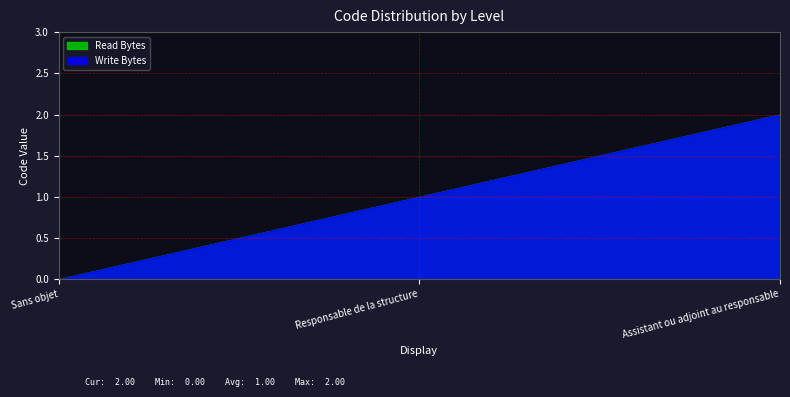

Rank the series by their maximum value, from highest to lowest.

Read Bytes, Write Bytes